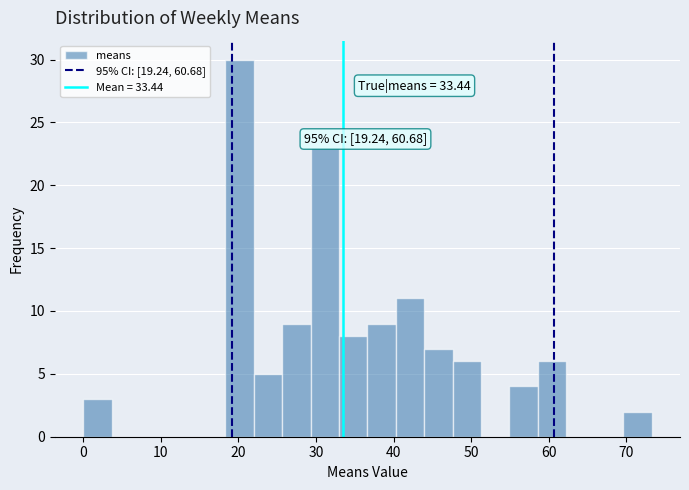

Around what value on the x-axis is the tallest bar? Give the approximate position of its centre, as read against the axis.

20